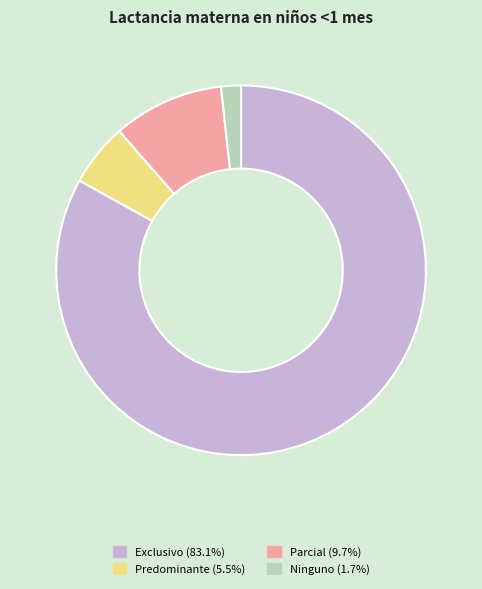

Is the sum of Parcial (9.7%) and Predominante (5.5%) greater than half?

No